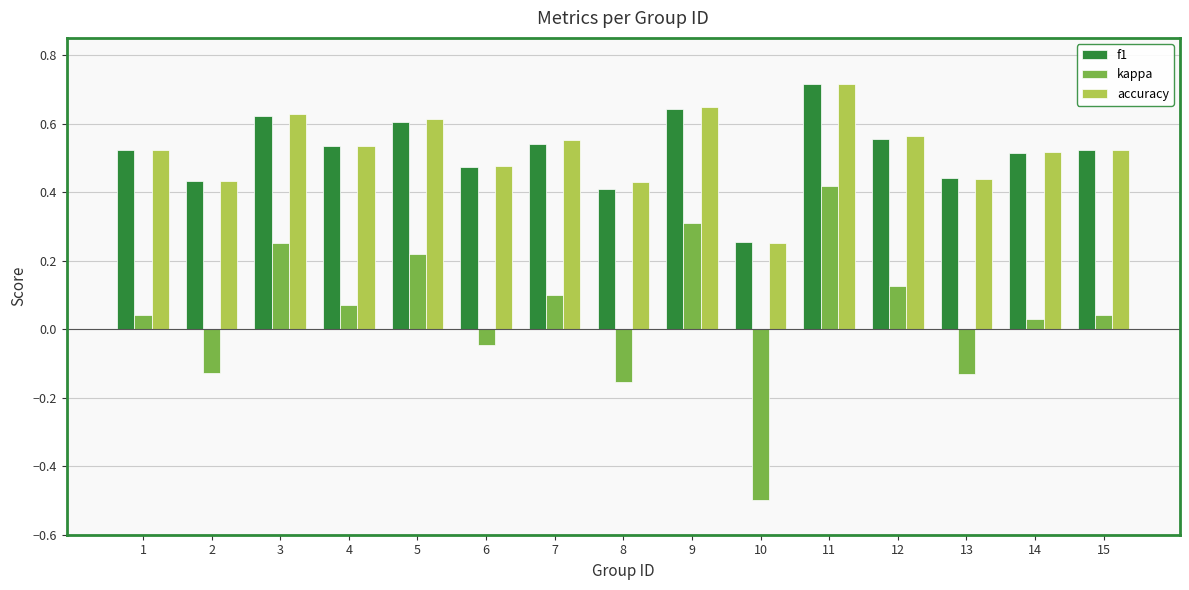

What is the sum of the f1 values at 6 and 5?

1.1